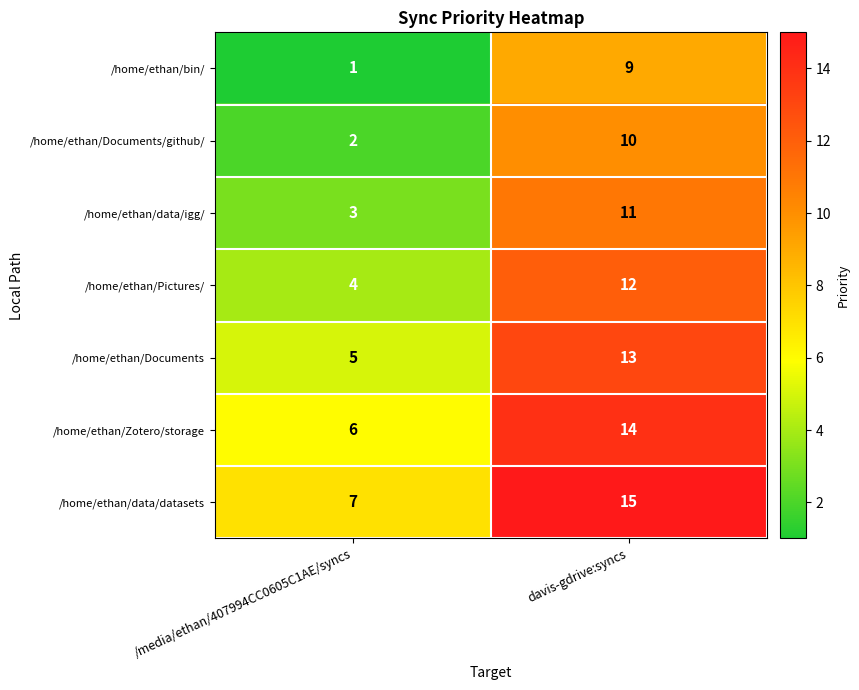

Read the /home/ethan/Documents value at davis-gdrive:syncs.

13